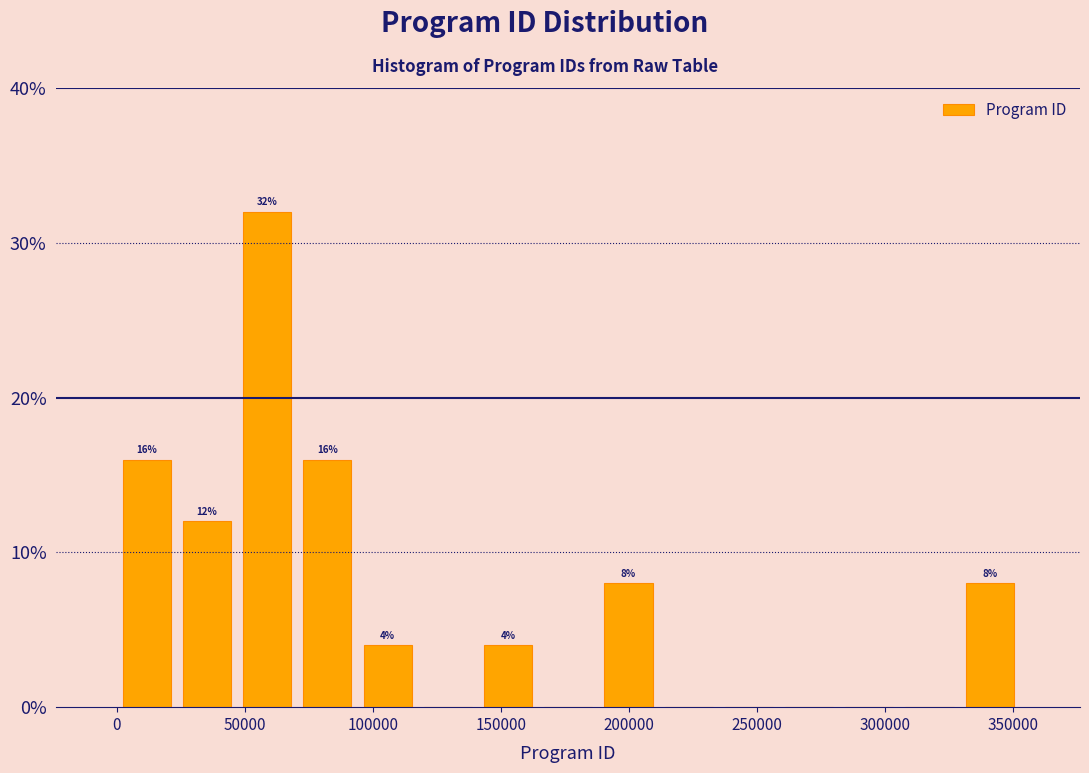

Over which range of the x-axis is the bar tallest?

45000 to 70000